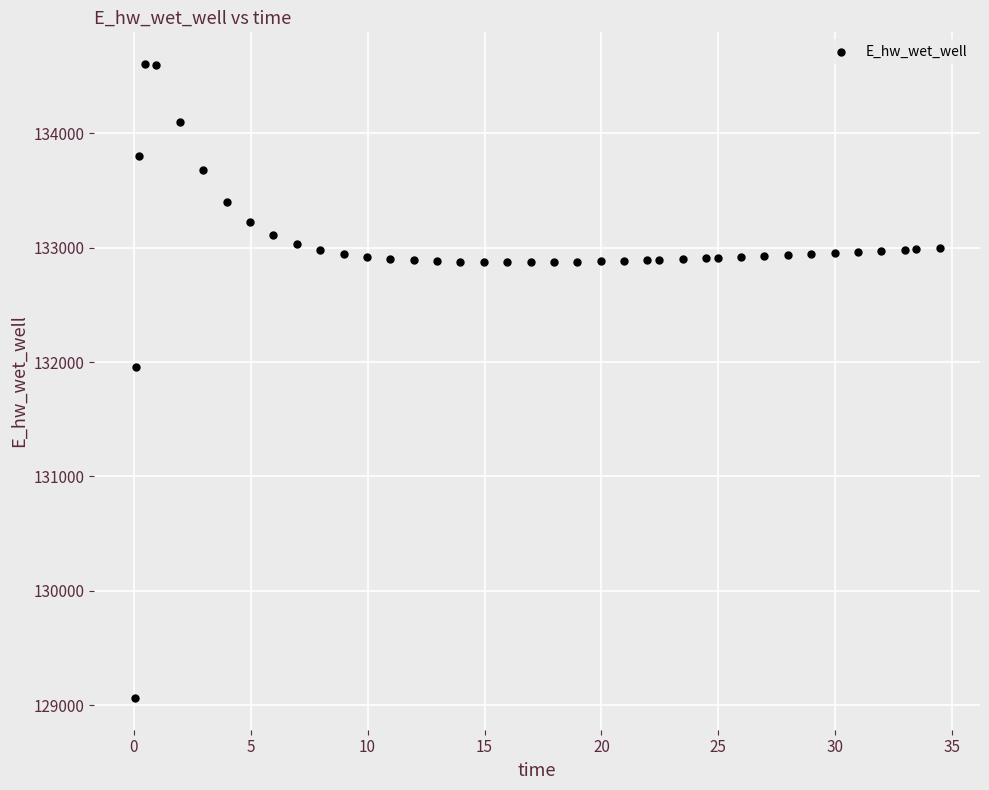

What Y value in the scatter plot is closest to 131834?

131955.4